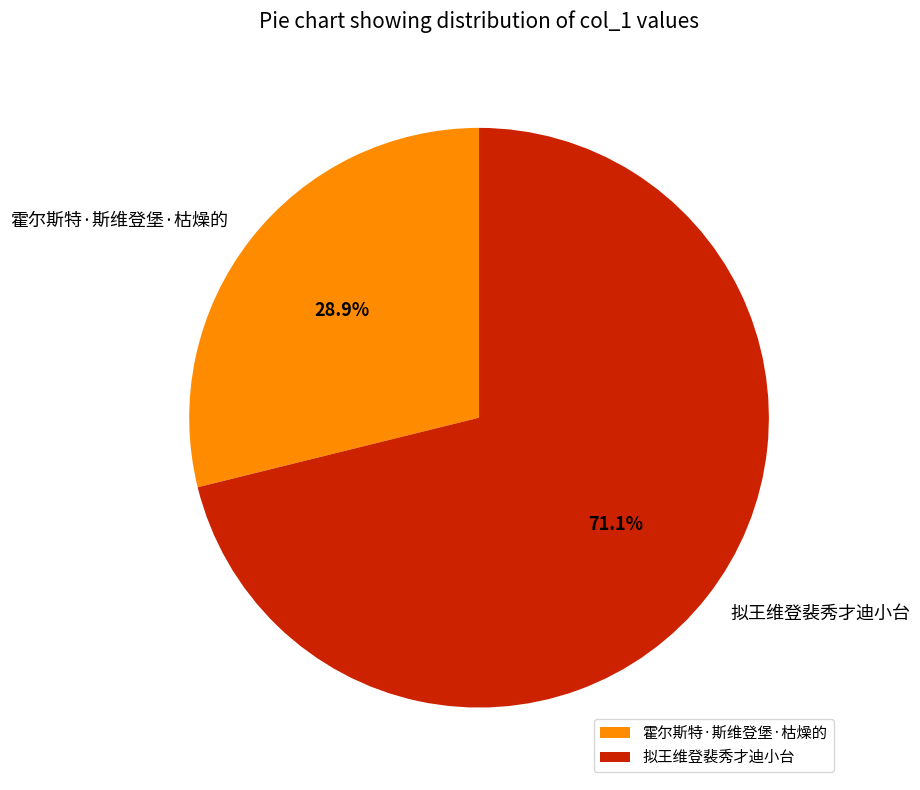

To the nearest percent, what is the average slice percentage?

50%